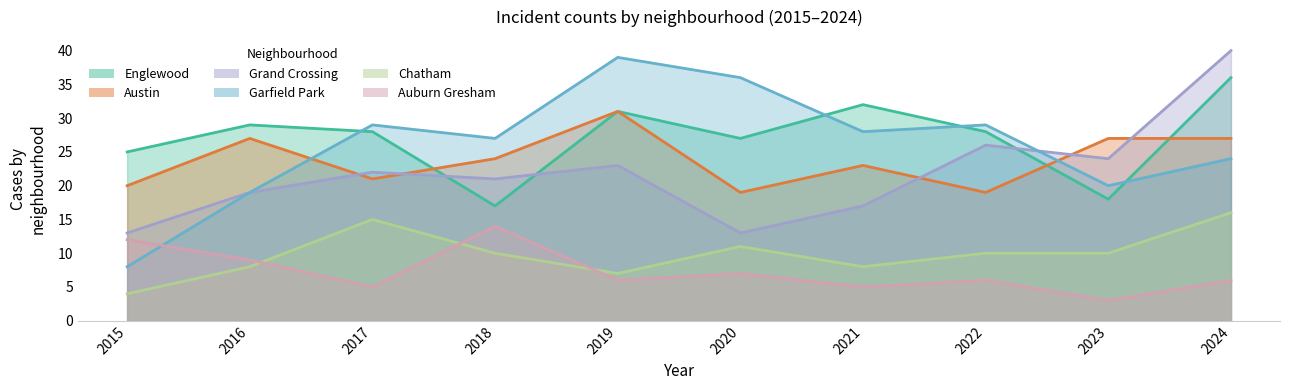

Reading right to left, list all the values displayed in this chart.

Englewood: 2024=36	2023=18	2022=28	2021=32	2020=27	2019=31	2018=17	2017=28	2016=29	2015=25
Austin: 2024=27	2023=27	2022=19	2021=23	2020=19	2019=31	2018=24	2017=21	2016=27	2015=20
Grand Crossing: 2024=40	2023=24	2022=26	2021=17	2020=13	2019=23	2018=21	2017=22	2016=19	2015=13
Garfield Park: 2024=24	2023=20	2022=29	2021=28	2020=36	2019=39	2018=27	2017=29	2016=19	2015=8
Chatham: 2024=16	2023=10	2022=10	2021=8	2020=11	2019=7	2018=10	2017=15	2016=8	2015=4
Auburn Gresham: 2024=6	2023=3	2022=6	2021=5	2020=7	2019=6	2018=14	2017=5	2016=9	2015=12